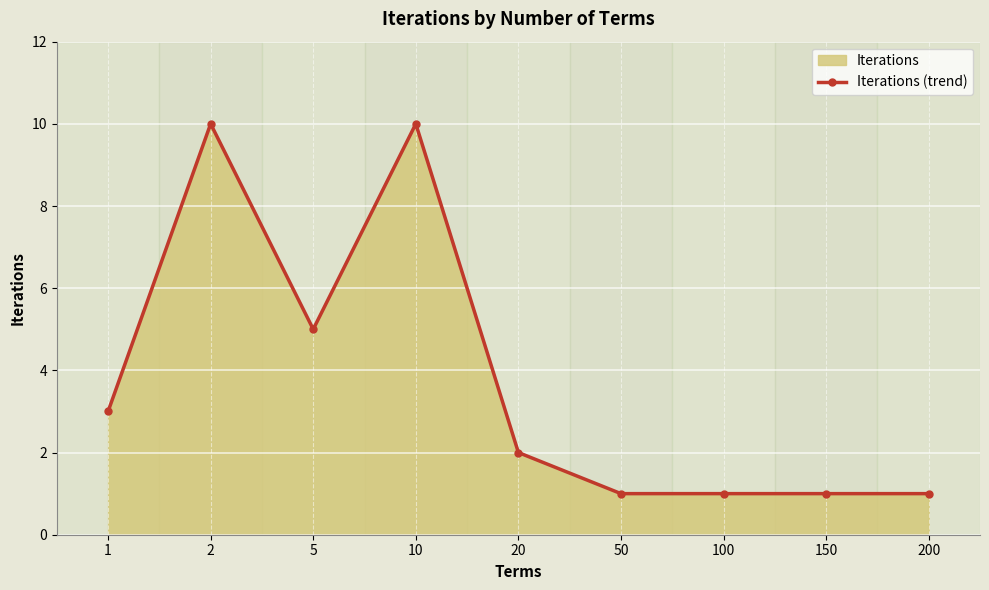

Which category has the lowest value across all series?

50